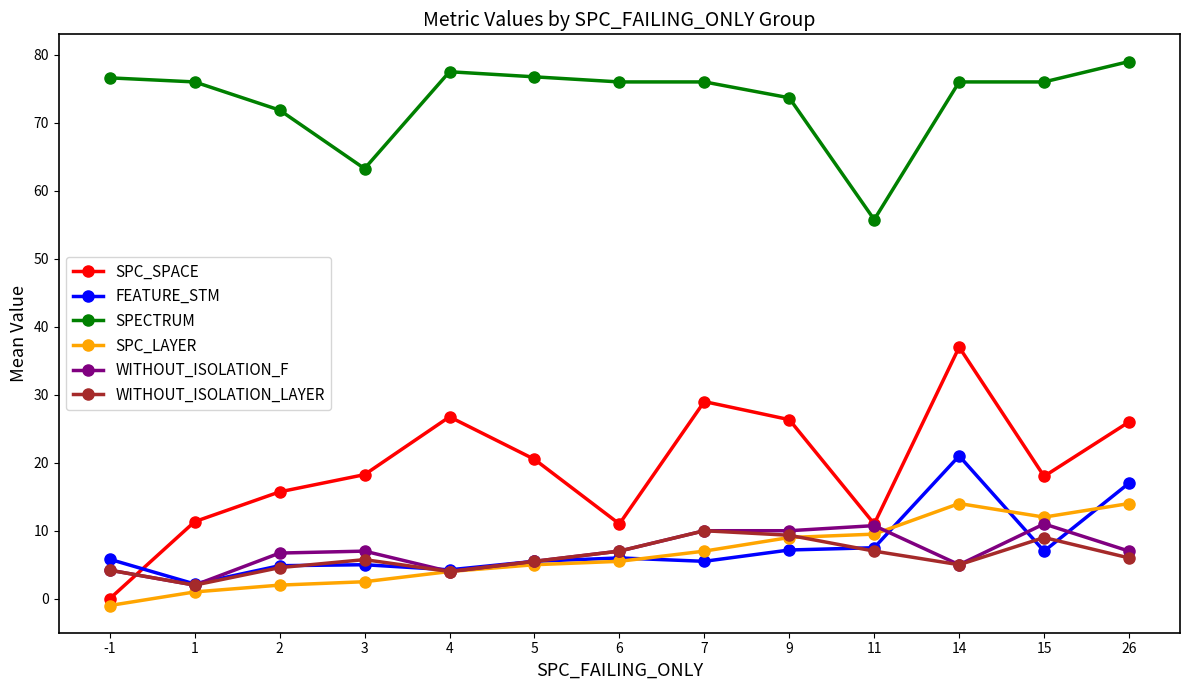

How many interior local valleys does the SPC_SPACE series have?

3